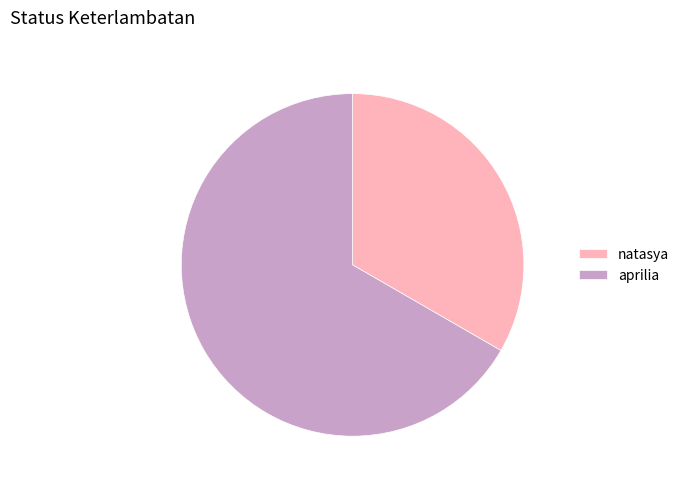

Do aprilia and natasya together represent more than half of the pie?

Yes